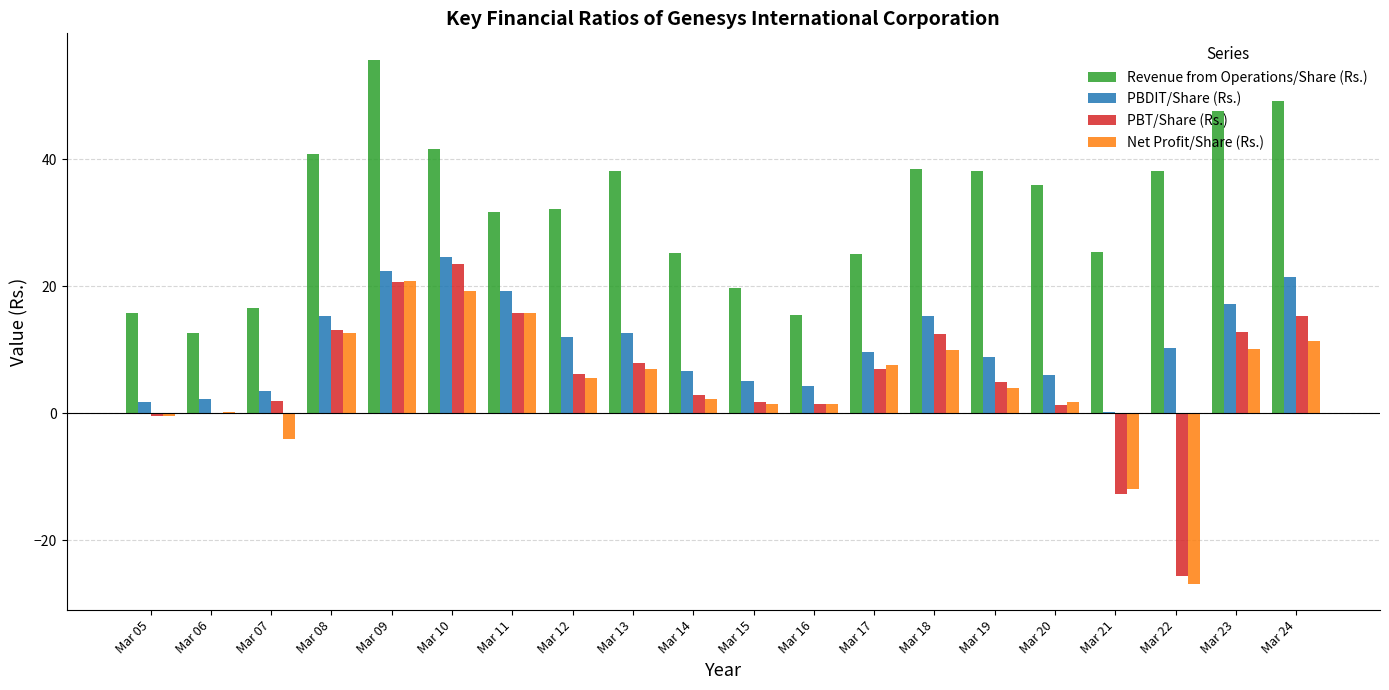

Read the Net Profit/Share (Rs.) value at Mar 16.

1.4